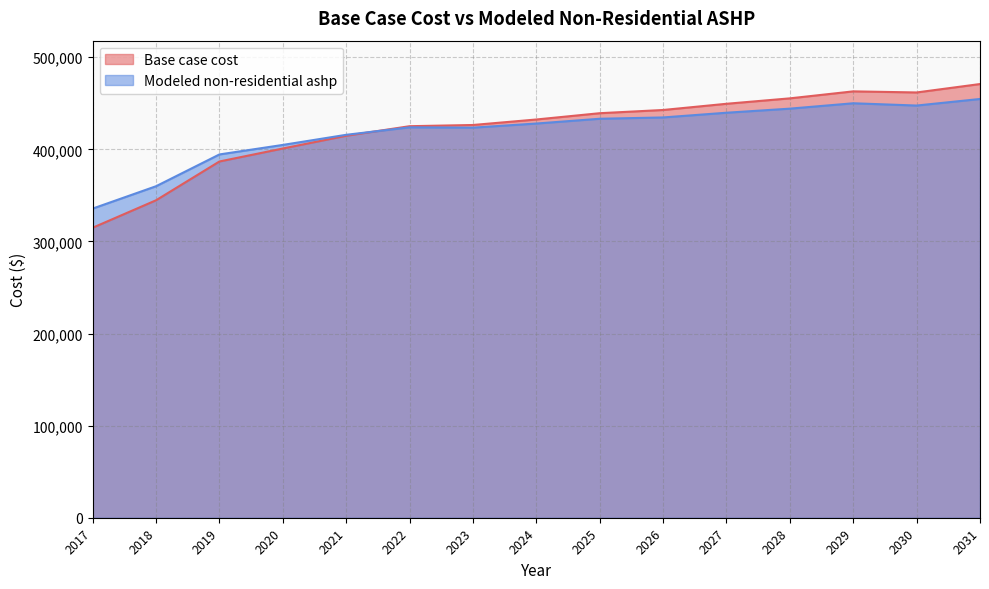

What is the value of the Base case cost point at the 4th from the left?

400911.3